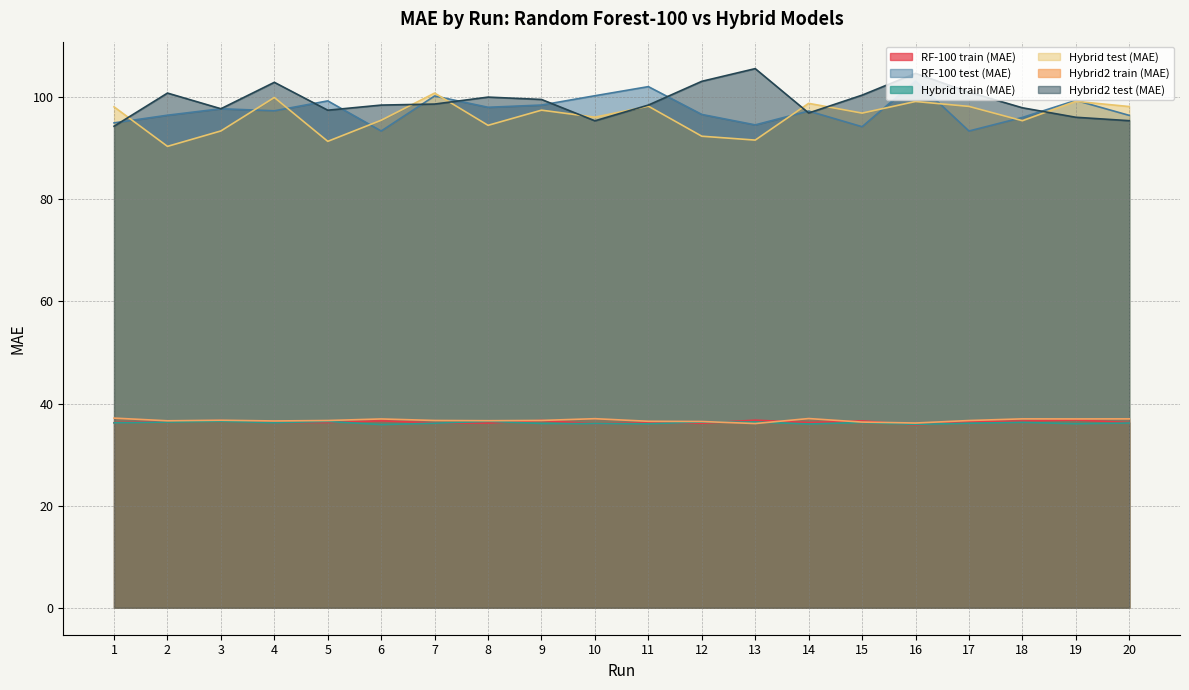

At 16, list the series in order from largest to smallest.

Hybrid2 test (MAE), RF-100 test (MAE), Hybrid test (MAE), Hybrid2 train (MAE), Hybrid train (MAE), RF-100 train (MAE)